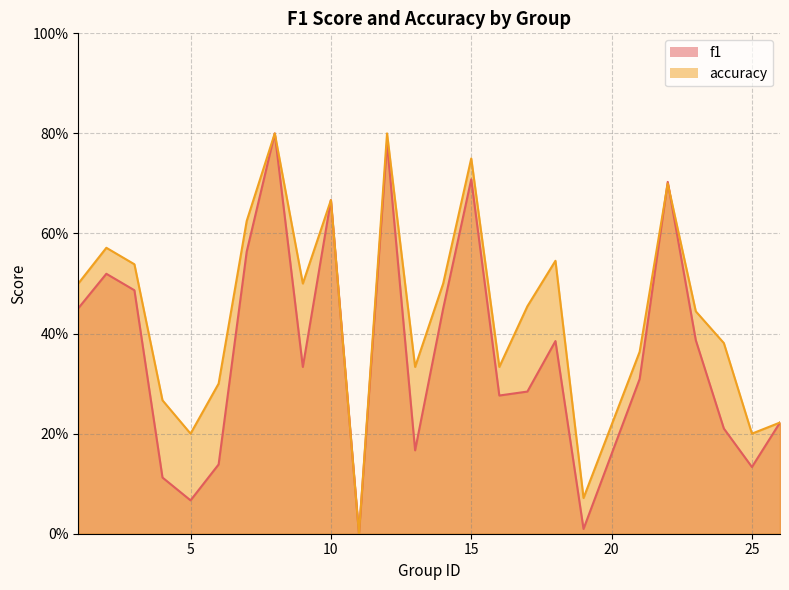

List the series in order of their overall mean, highest first.

accuracy, f1